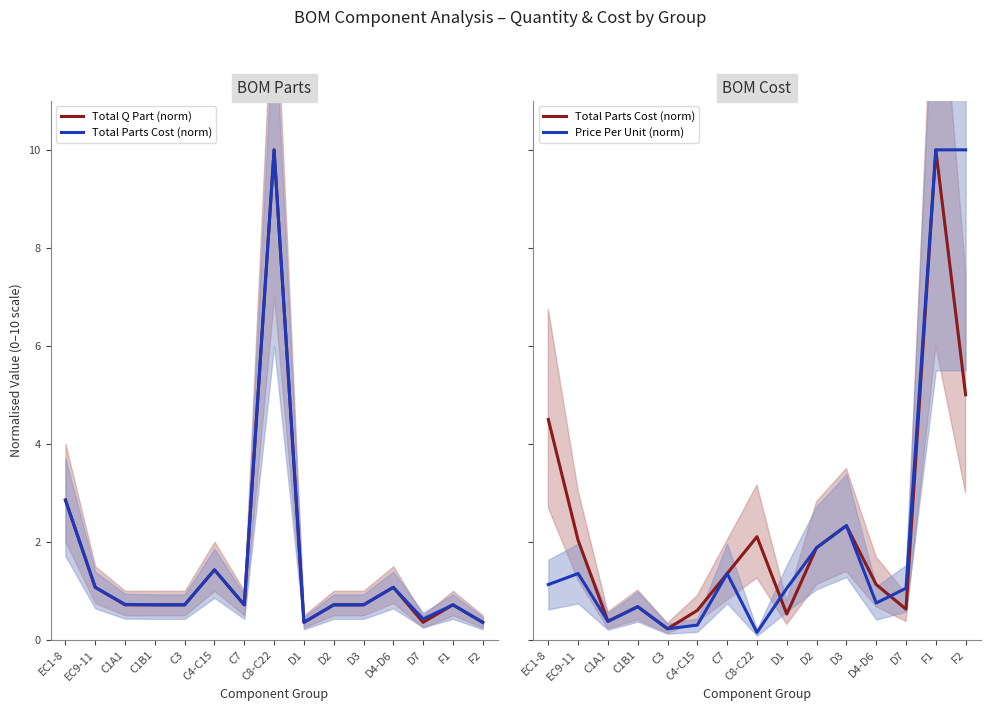

How many data points does each series have?

15